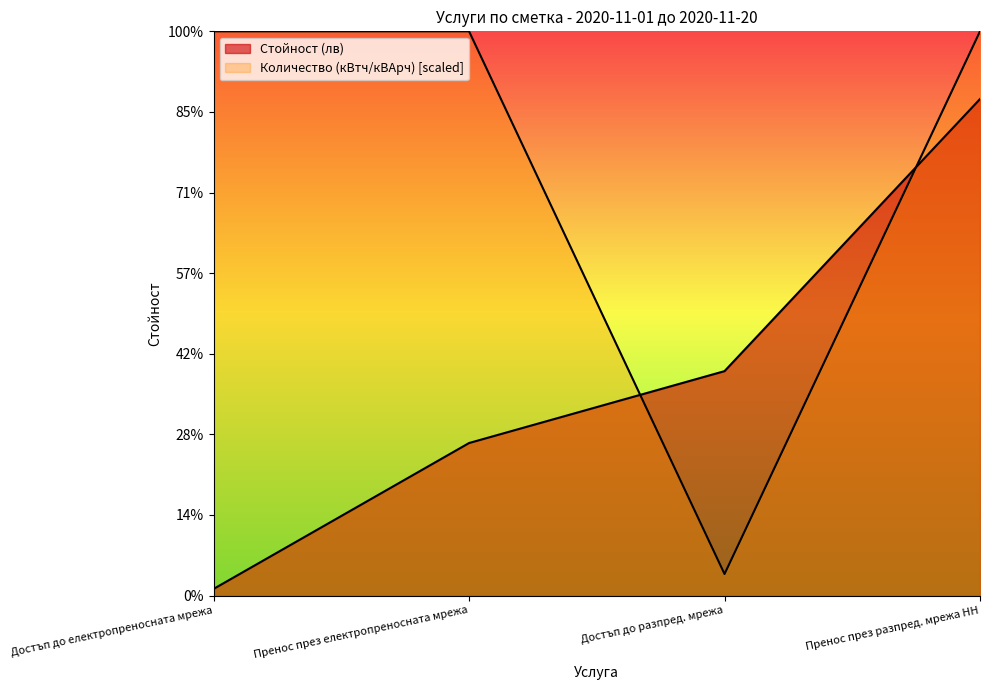

What is the difference between the highest and lowest values at Пренос през електропреносната мрежа?

25.5